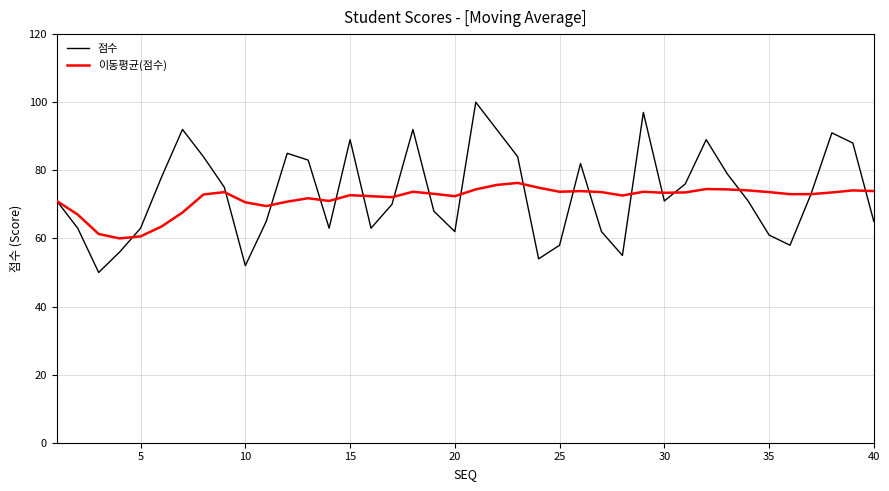

What is the lowest value of the 이동평균(점수) series?

60.0